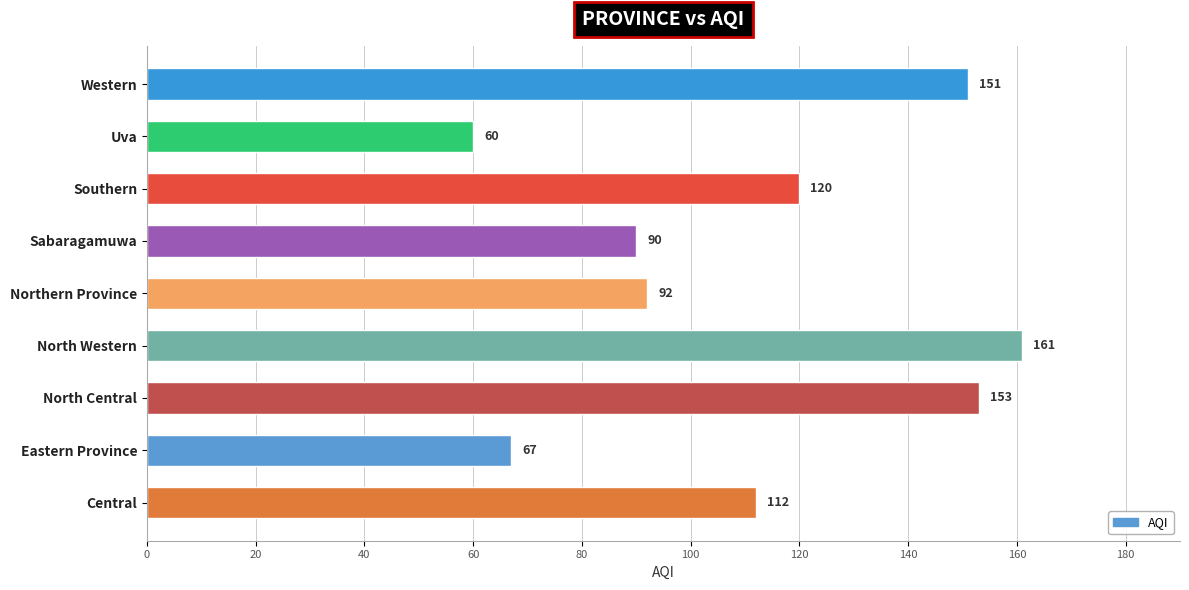

Where is the data nearest to the value 110?

Central